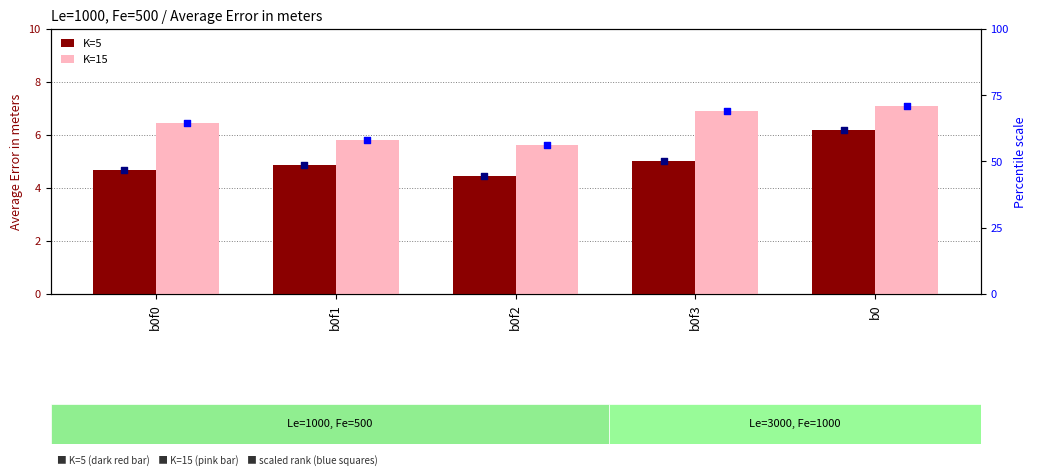

Is the value of K=15 scaled rank at b0f2 greater than the value of K=5 scaled rank at b0f3?

Yes